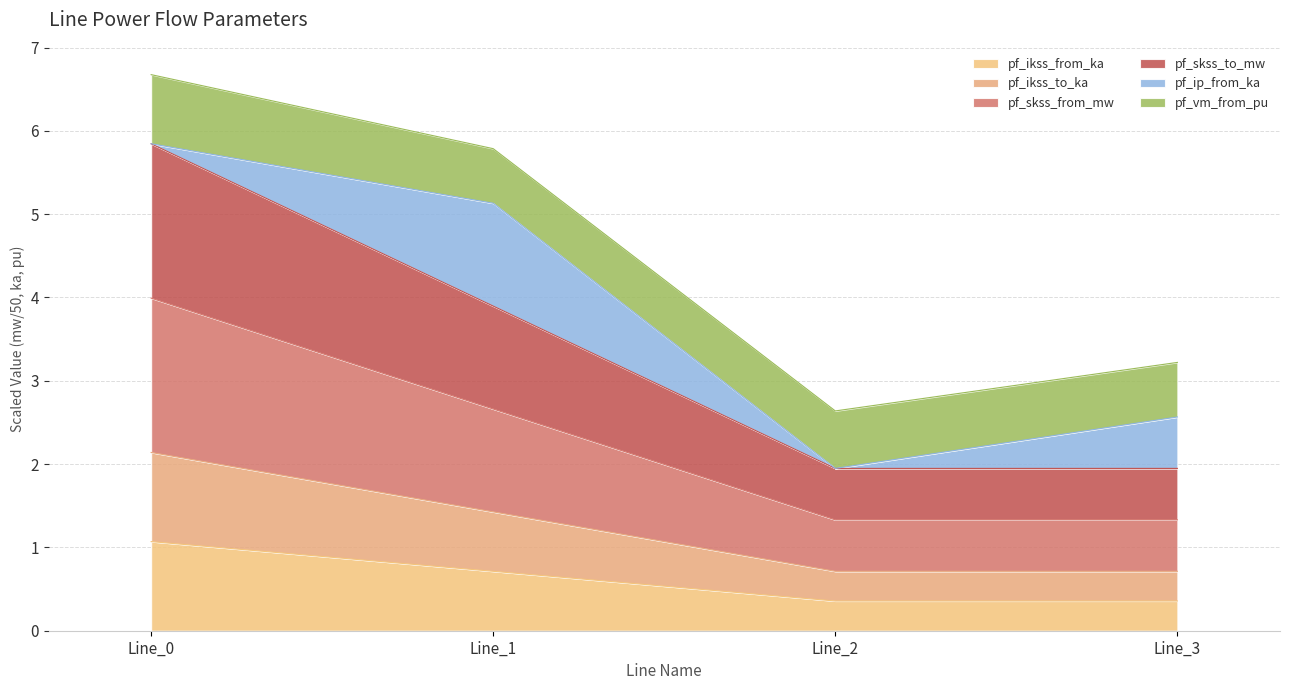

Is it true that pf_skss_from_mw equals 1.3 at Line_3?

True